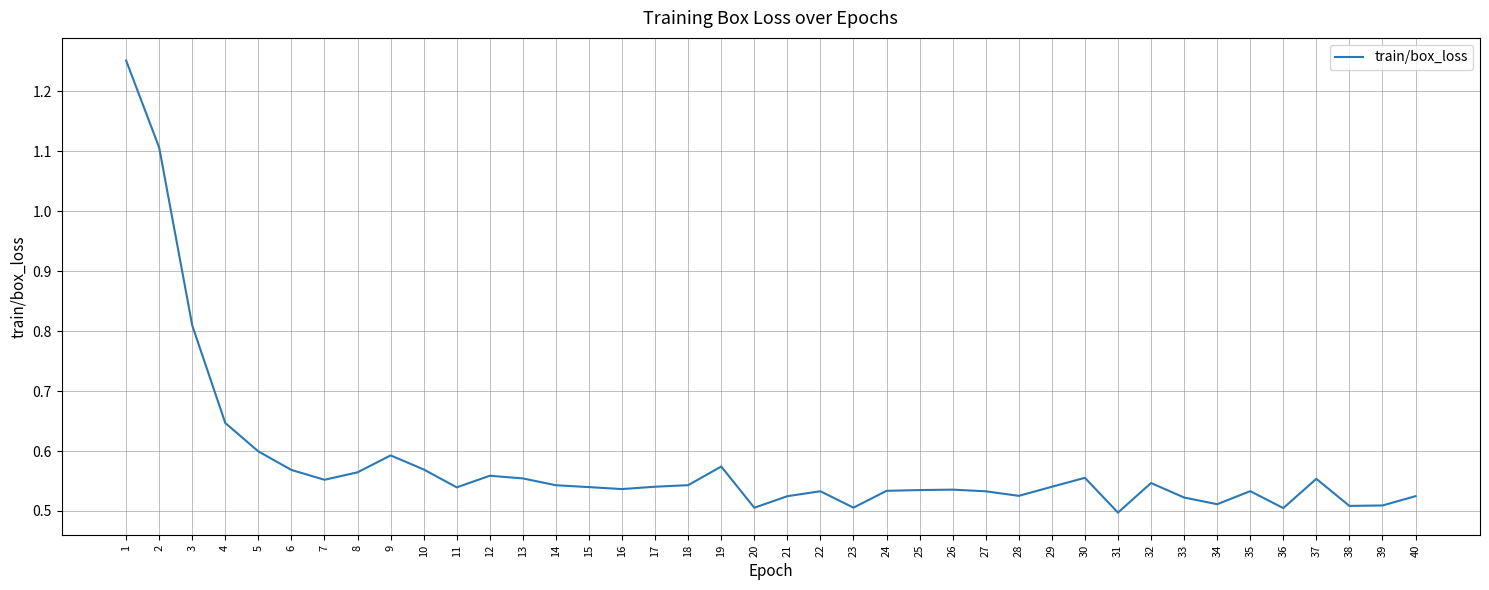

The value at 29 is 0.3. True or false?

False